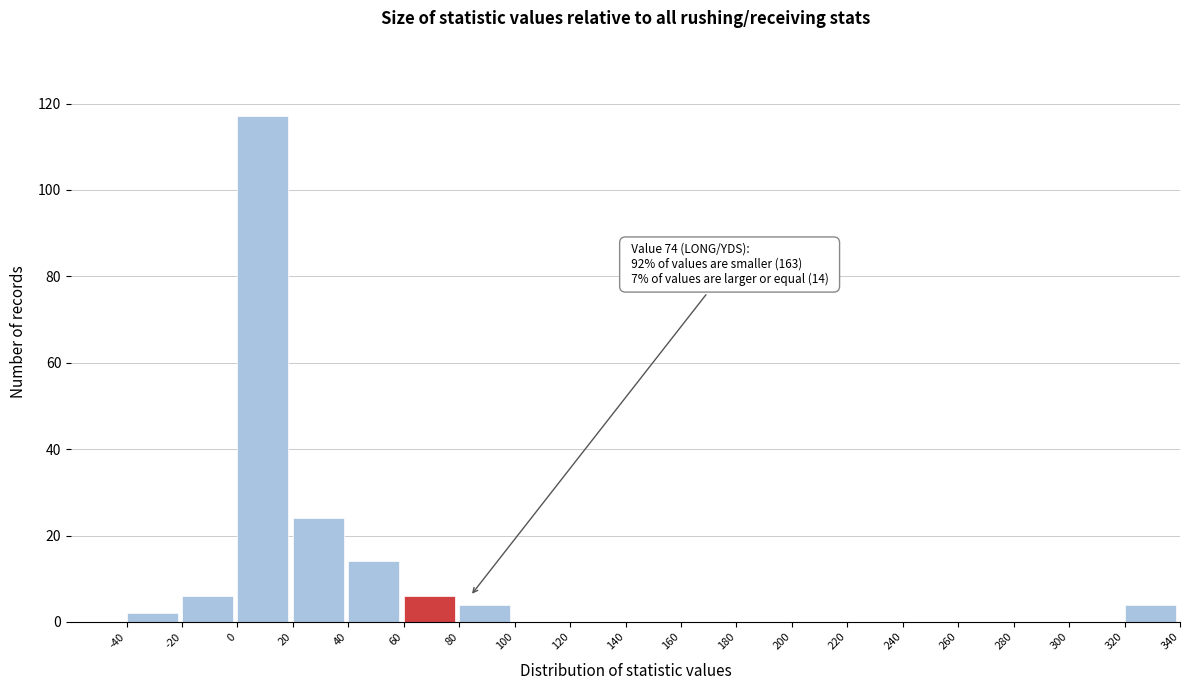

Over which range of the x-axis is the bar tallest?

0 to 20